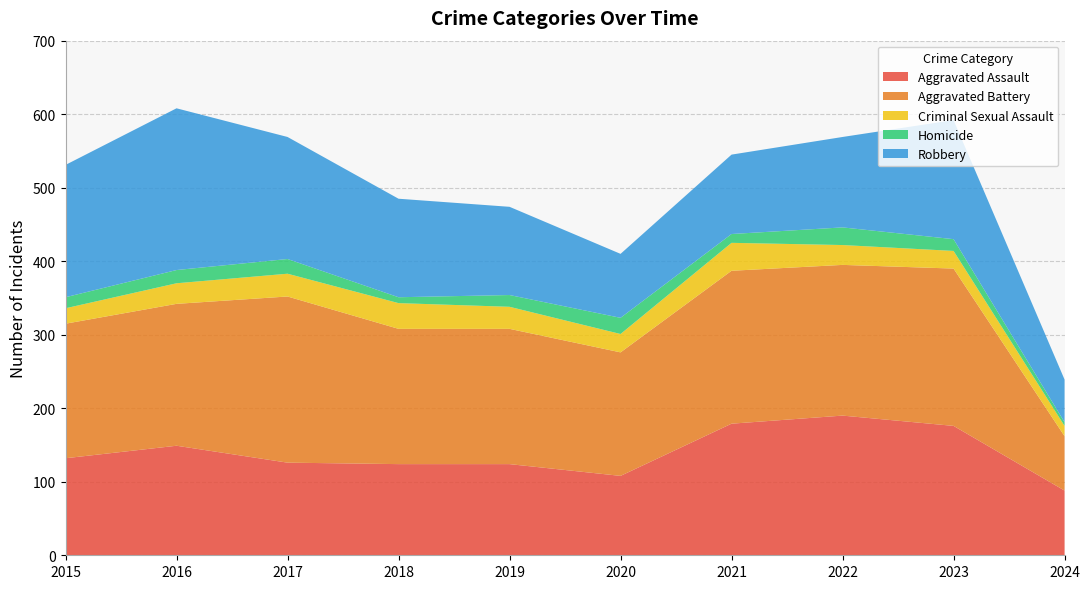

Reading left to right, extract all data points from this chart.

Aggravated Assault: 2015=132	2016=149	2017=126	2018=124	2019=124	2020=108	2021=179	2022=190	2023=176	2024=88
Aggravated Battery: 2015=183	2016=193	2017=226	2018=184	2019=184	2020=168	2021=208	2022=205	2023=214	2024=74
Criminal Sexual Assault: 2015=21	2016=28	2017=31	2018=35	2019=30	2020=25	2021=38	2022=27	2023=24	2024=14
Homicide: 2015=15	2016=18	2017=20	2018=8	2019=16	2020=22	2021=12	2022=24	2023=16	2024=5
Robbery: 2015=180	2016=220	2017=166	2018=134	2019=120	2020=87	2021=108	2022=123	2023=162	2024=58